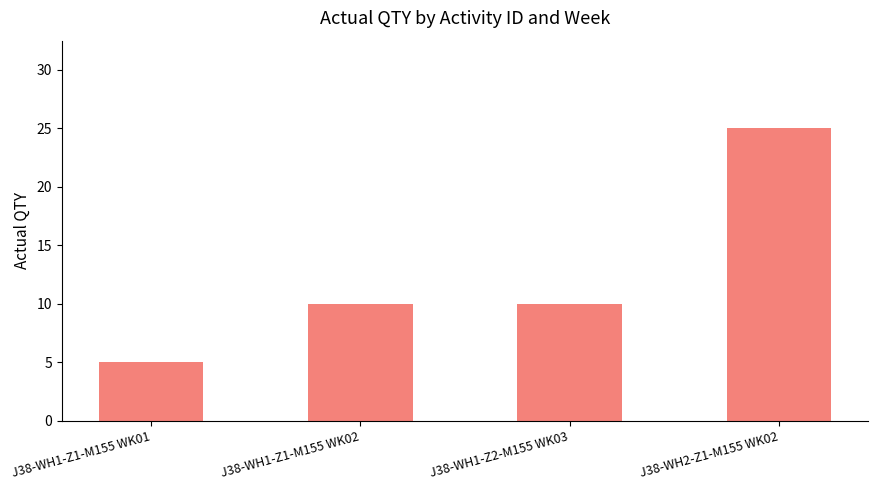

What is the approximate value at J38-WH1-Z2-M155 WK03?

10